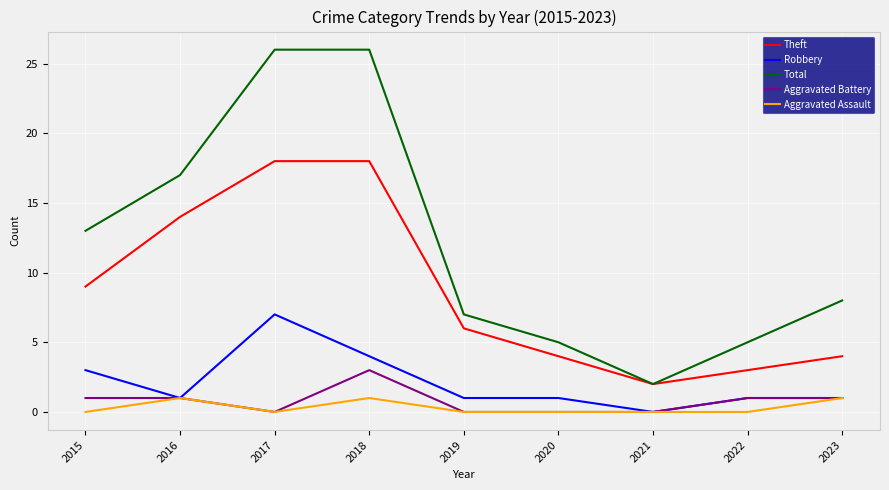

At which label is Theft closest to 10?

2015